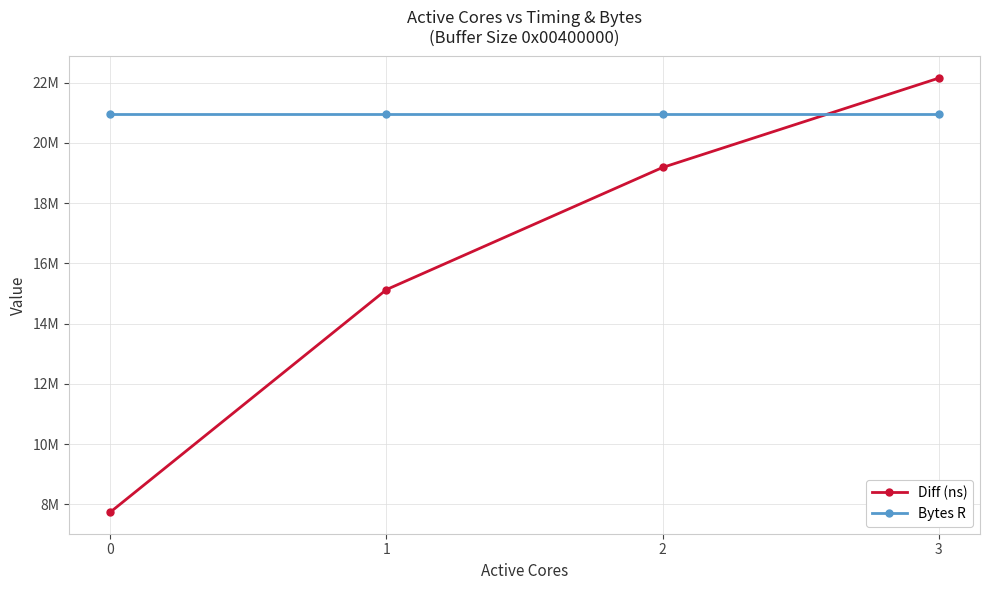

True or false: Bytes R has a value of 10371340 at 2.

False